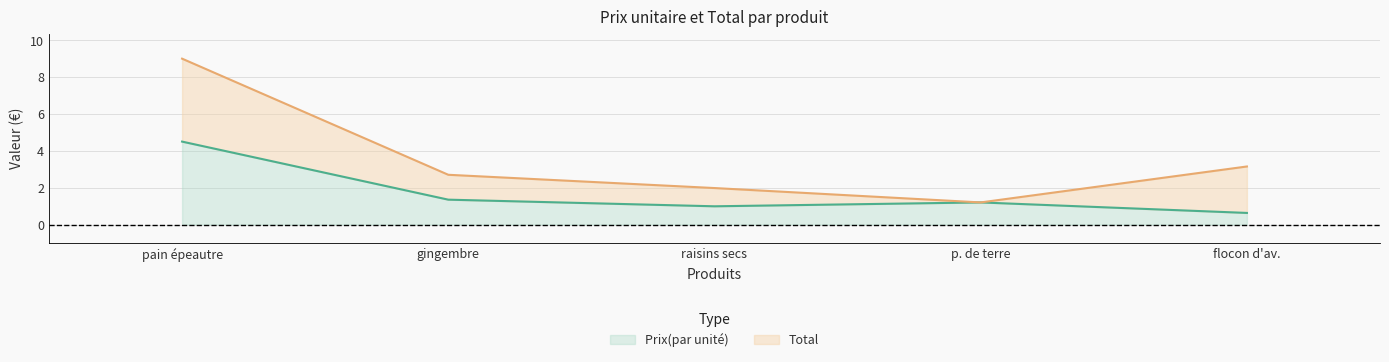

What is the minimum value for Prix(par unité)?

0.6